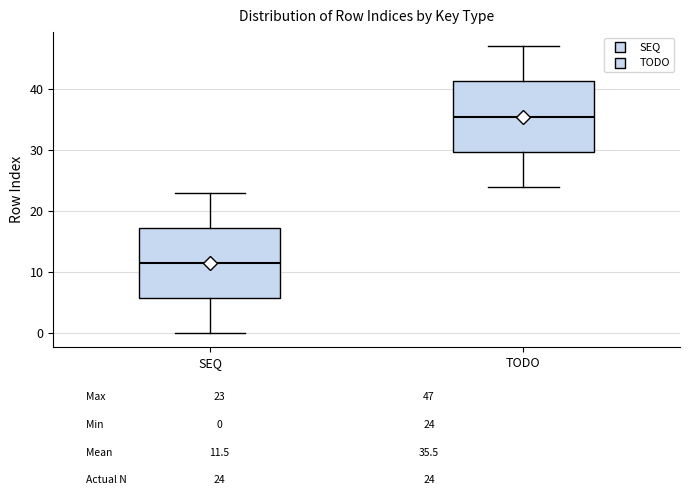

Reading left to right, transcribe this box plot: for each box, give where its median line is, the range the box spans, and where its two whiskers end, as read against the y-axis. The values are not printed on the chart, so give them approximately, as read against the axis.

SEQ: median 12, box 6 to 17, whiskers 0 to 23
TODO: median 36, box 30 to 41, whiskers 24 to 47